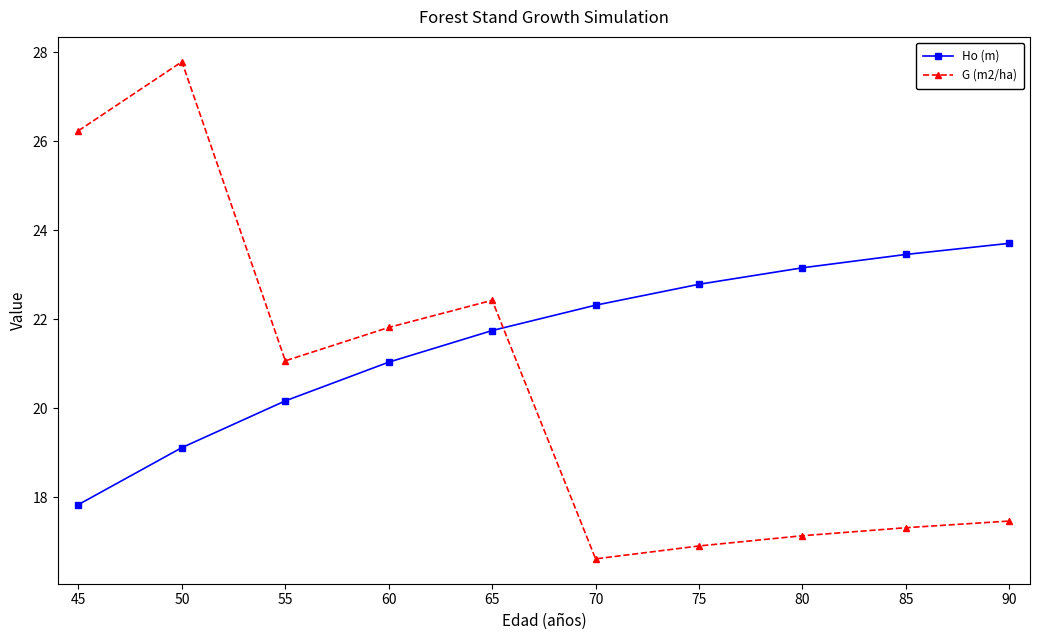

The G (m2/ha) series shows 7.3 at 85. True or false?

False